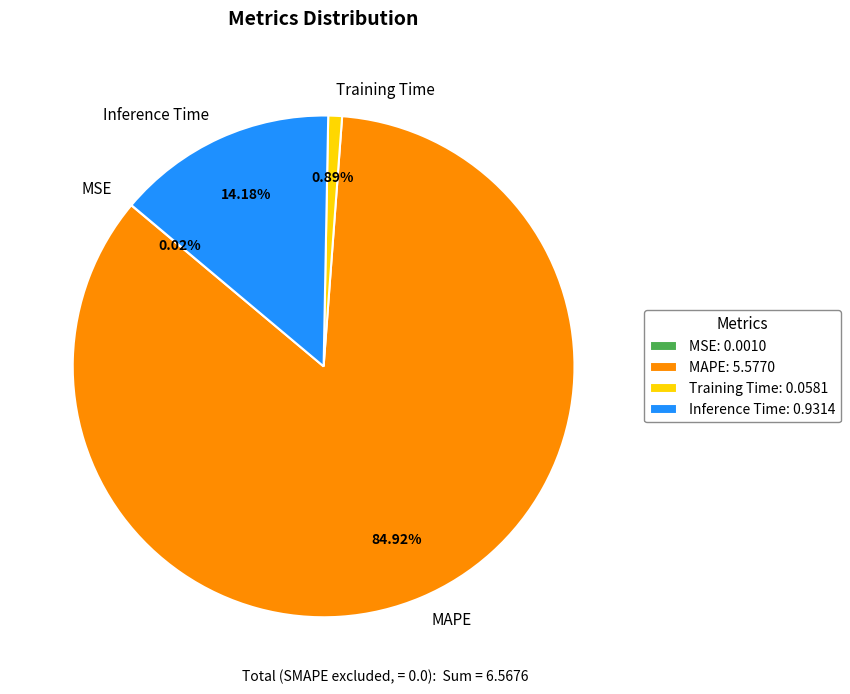

Combined, do Inference Time and MAPE account for over 50%?

Yes